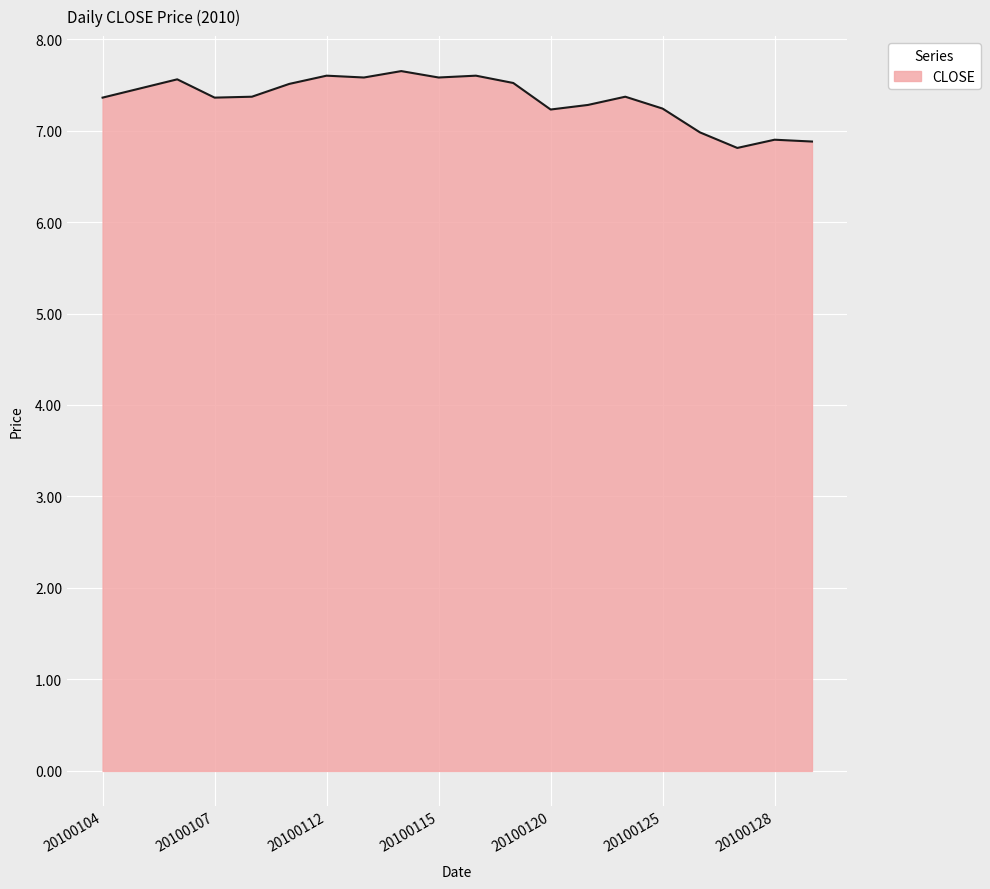

What is the maximum value shown in the chart?

7.7